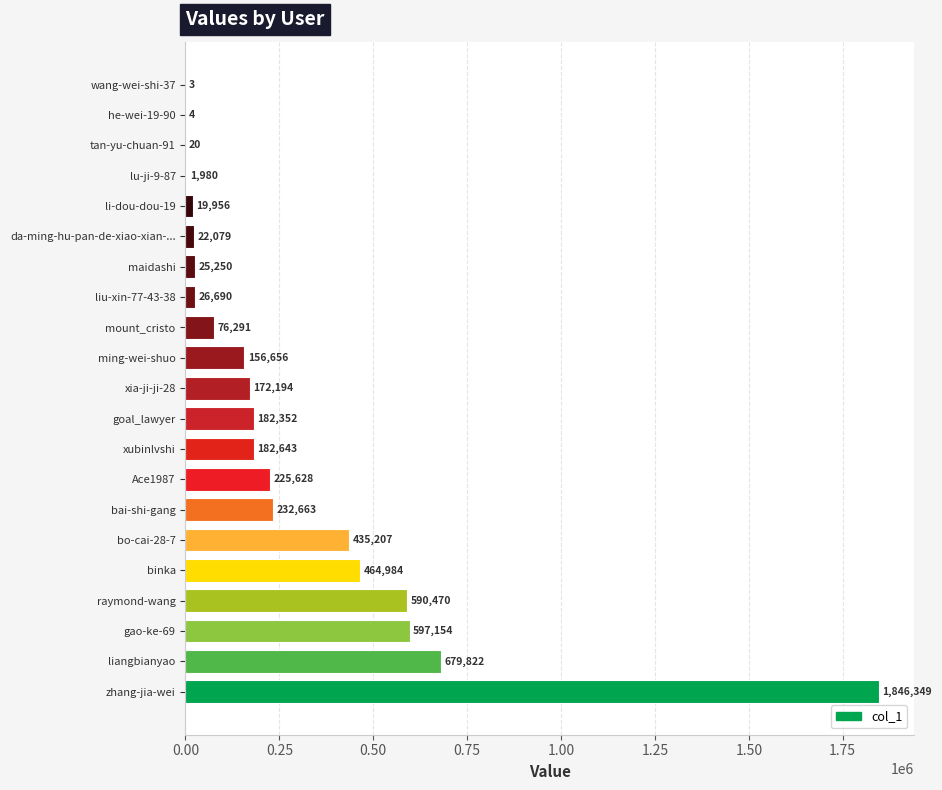

Between binka and goal_lawyer, which is larger?

binka